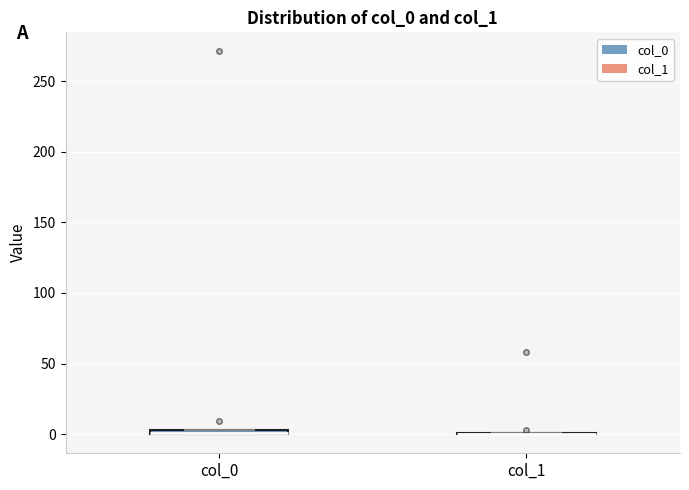

Where is the upper edge of the box for col_0 on the y-axis? The values are not printed on the chart, so give them approximately, as read against the axis.

5